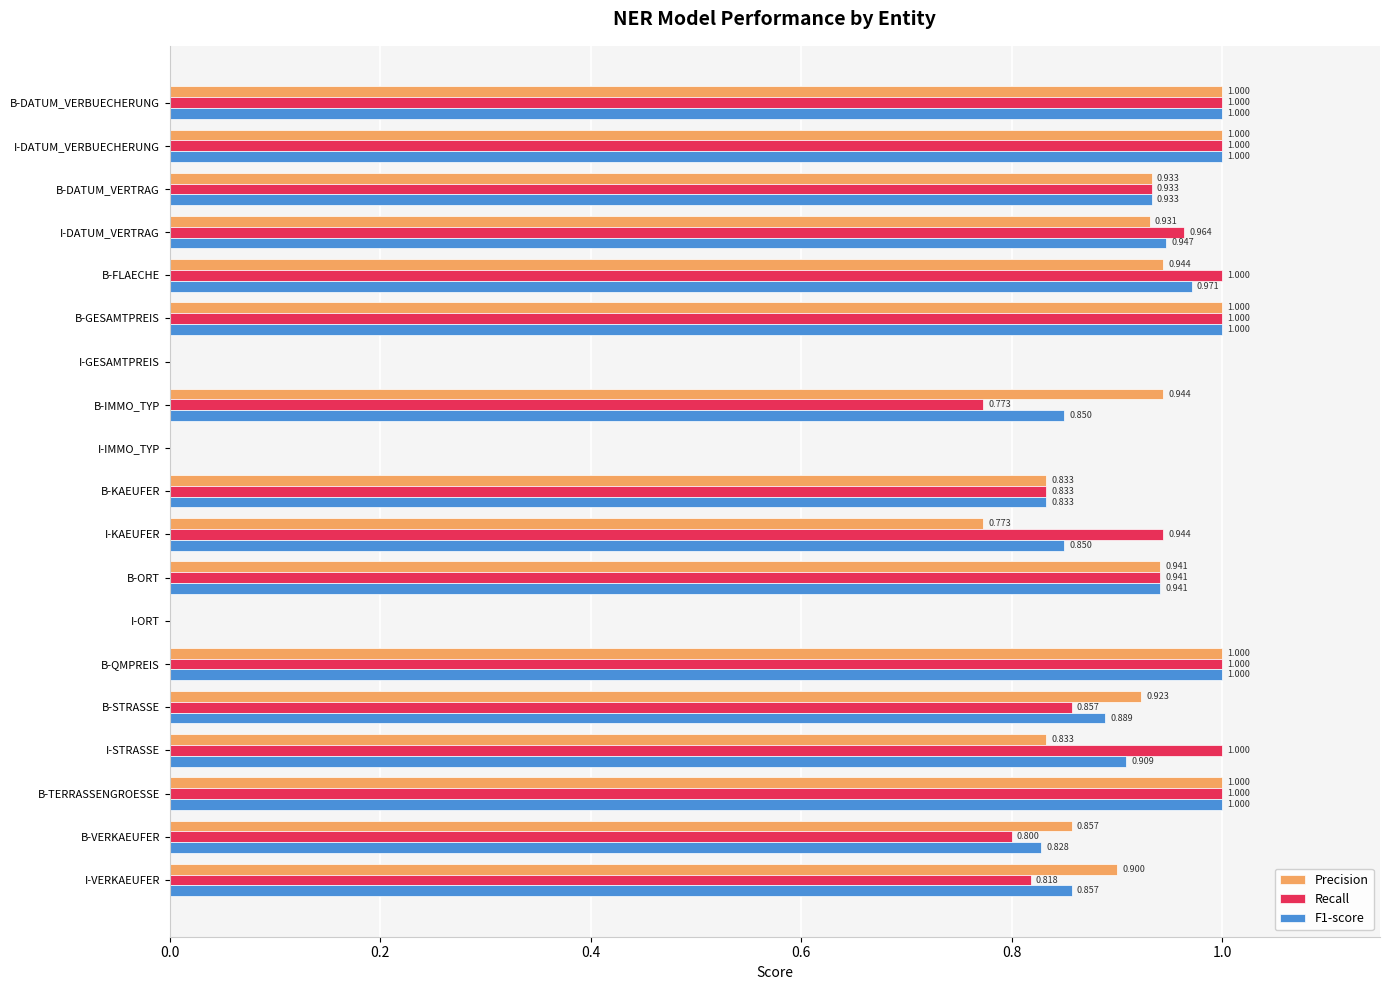

Which series has the largest total across all categories?

Recall